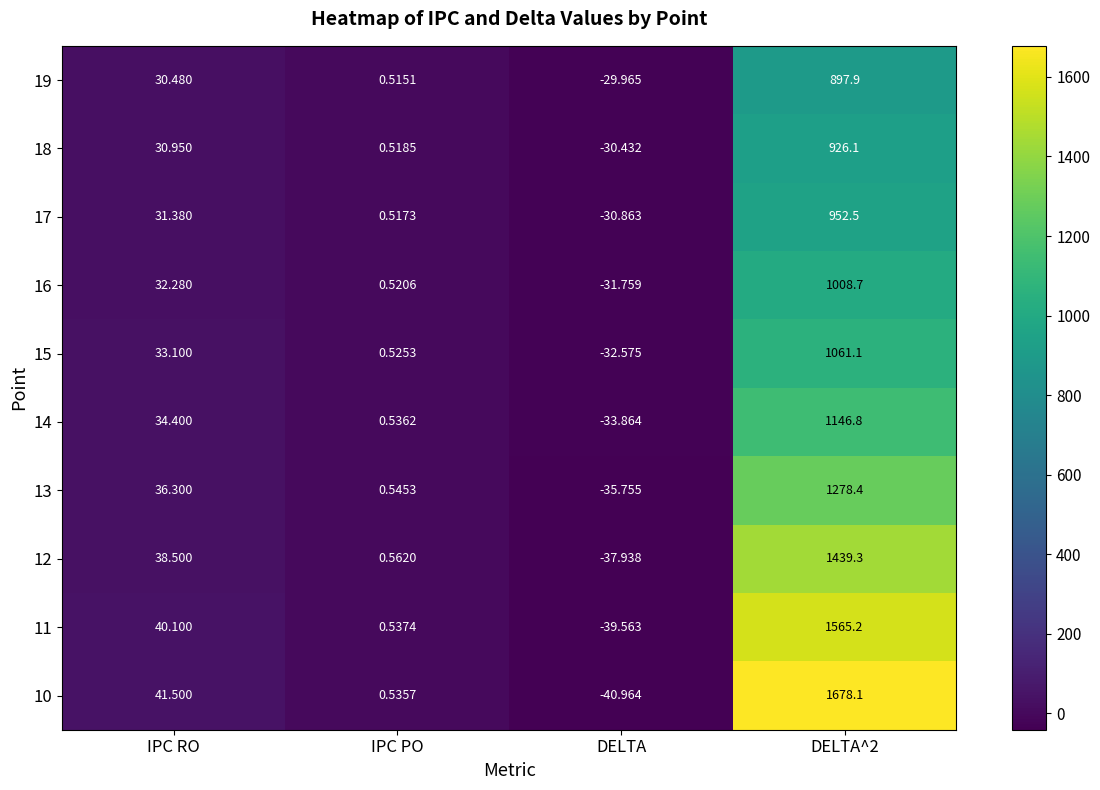

Where is 16 nearest to the value 488?

IPC RO